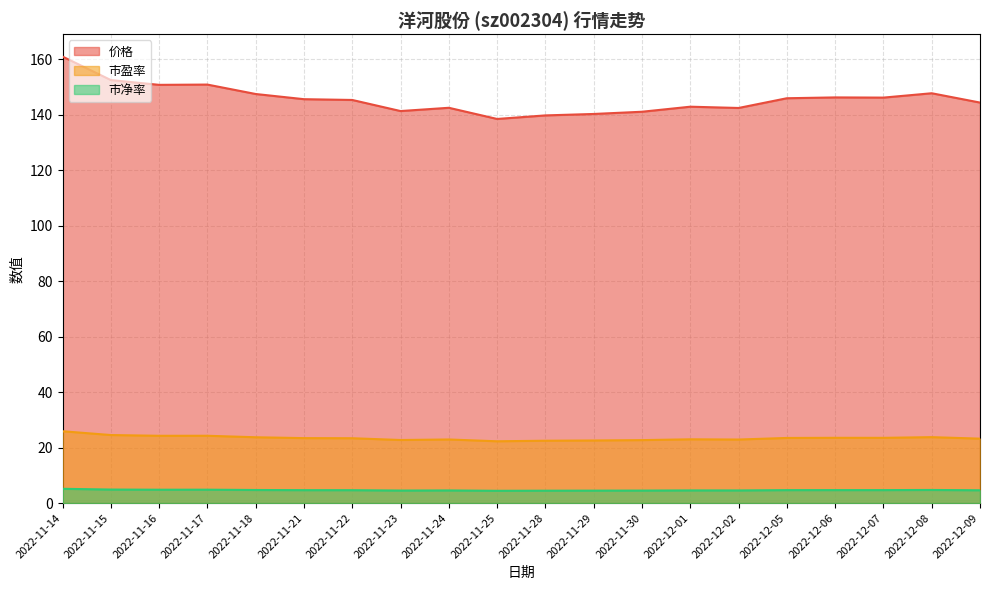

What is the difference between the maximum and minimum values in the 市净率 series?

0.7